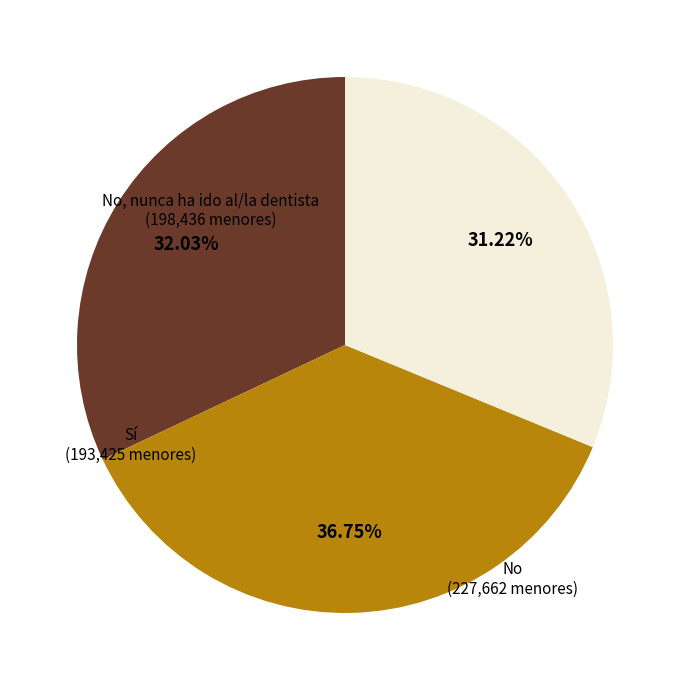

Combined, do Sí and No account for over 50%?

Yes